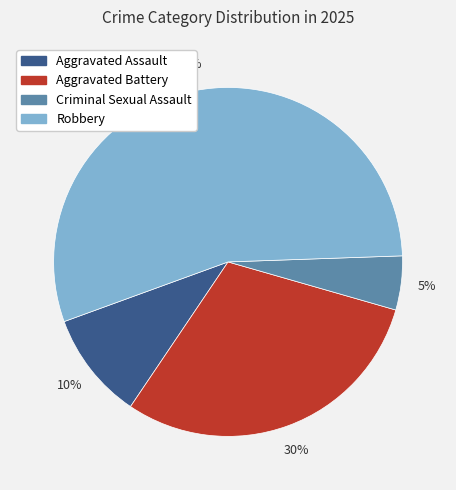

Is Aggravated Battery the majority of the pie?

No